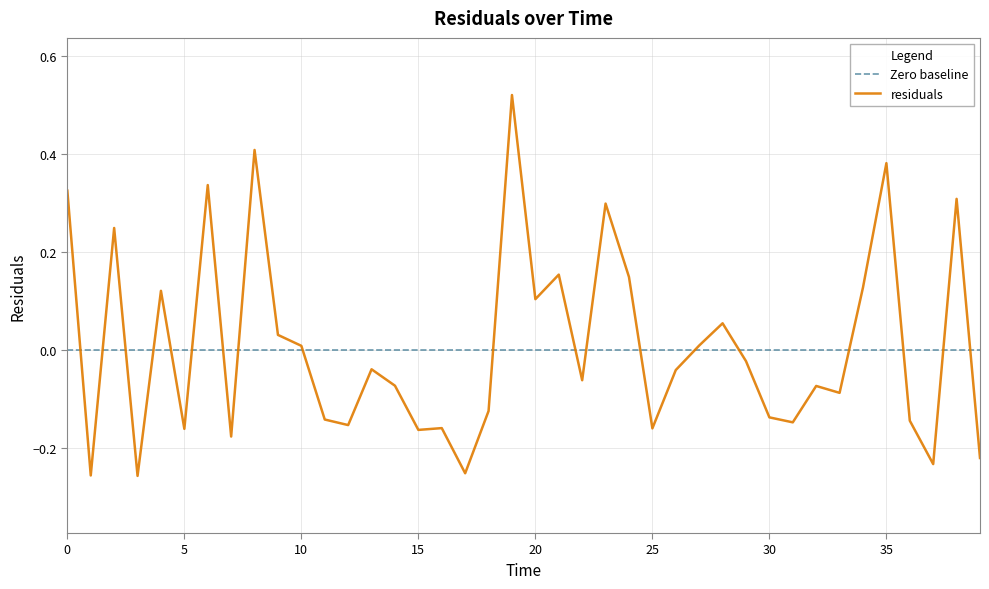

How many points are lower than both their immediate neighbors (excluding endpoints)?

13